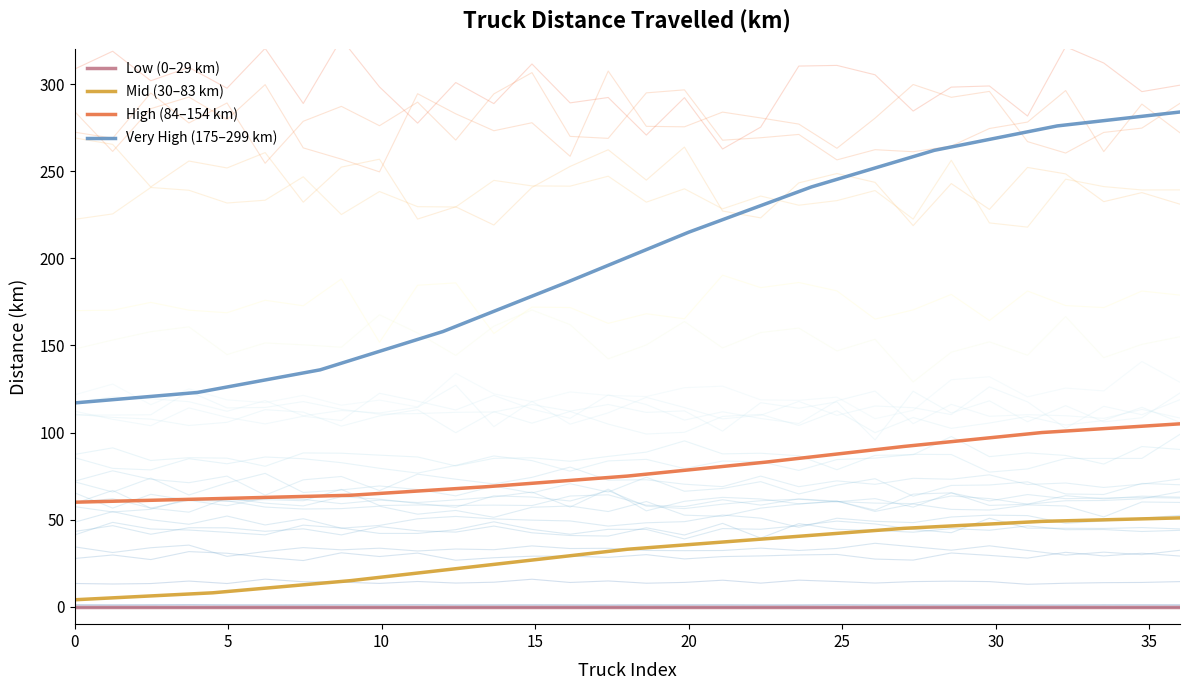

True or false: High (84–154 km) and Mid (30–83 km) intersect in this chart.

False